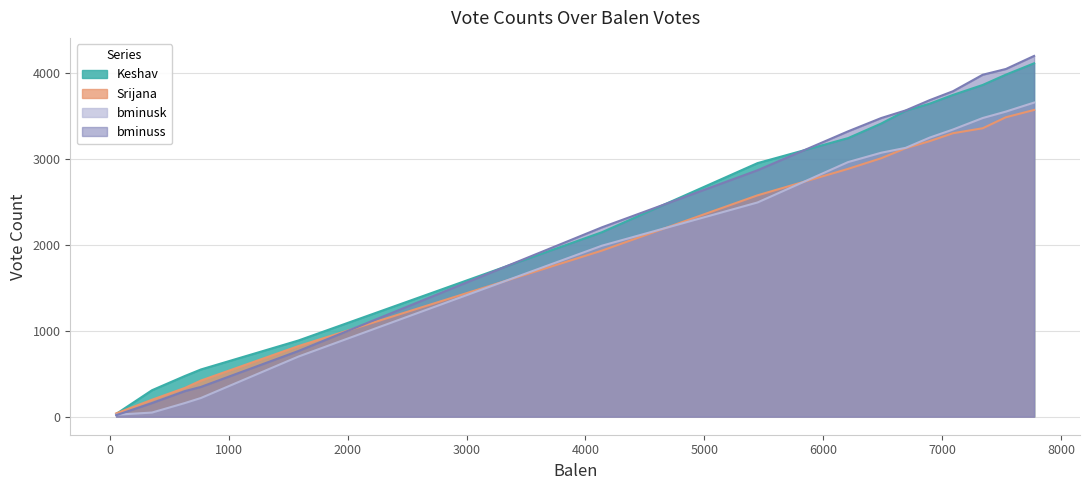

At how many categories does at least one series exceed 163?

14